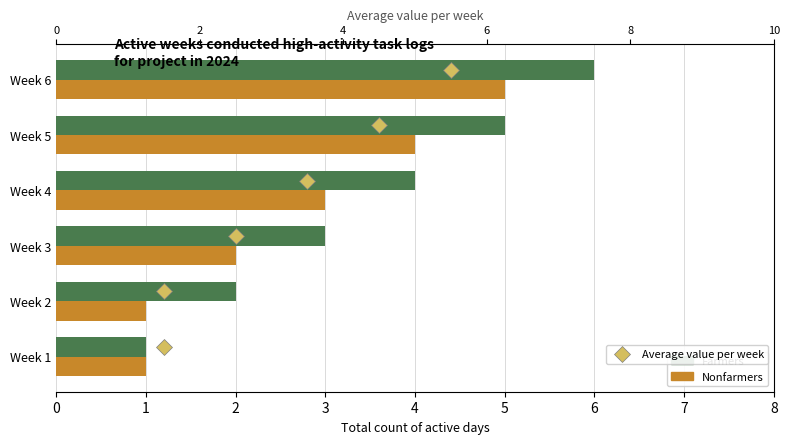

Rank the series at Week 3 from highest to lowest value.

Farmers, Nonfarmers